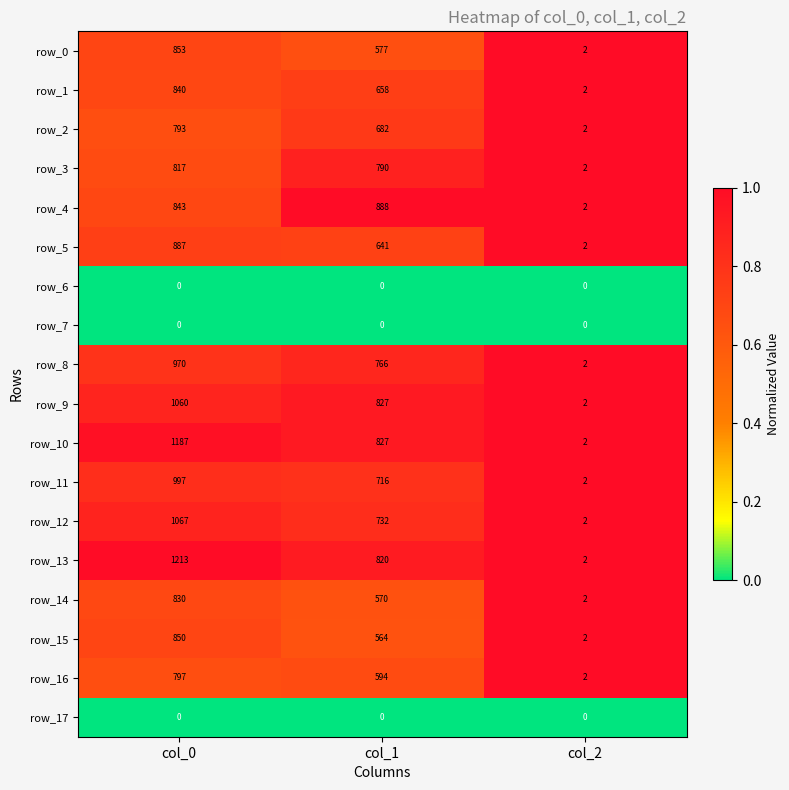

What is the difference between the highest and lowest values at col_0?

1213